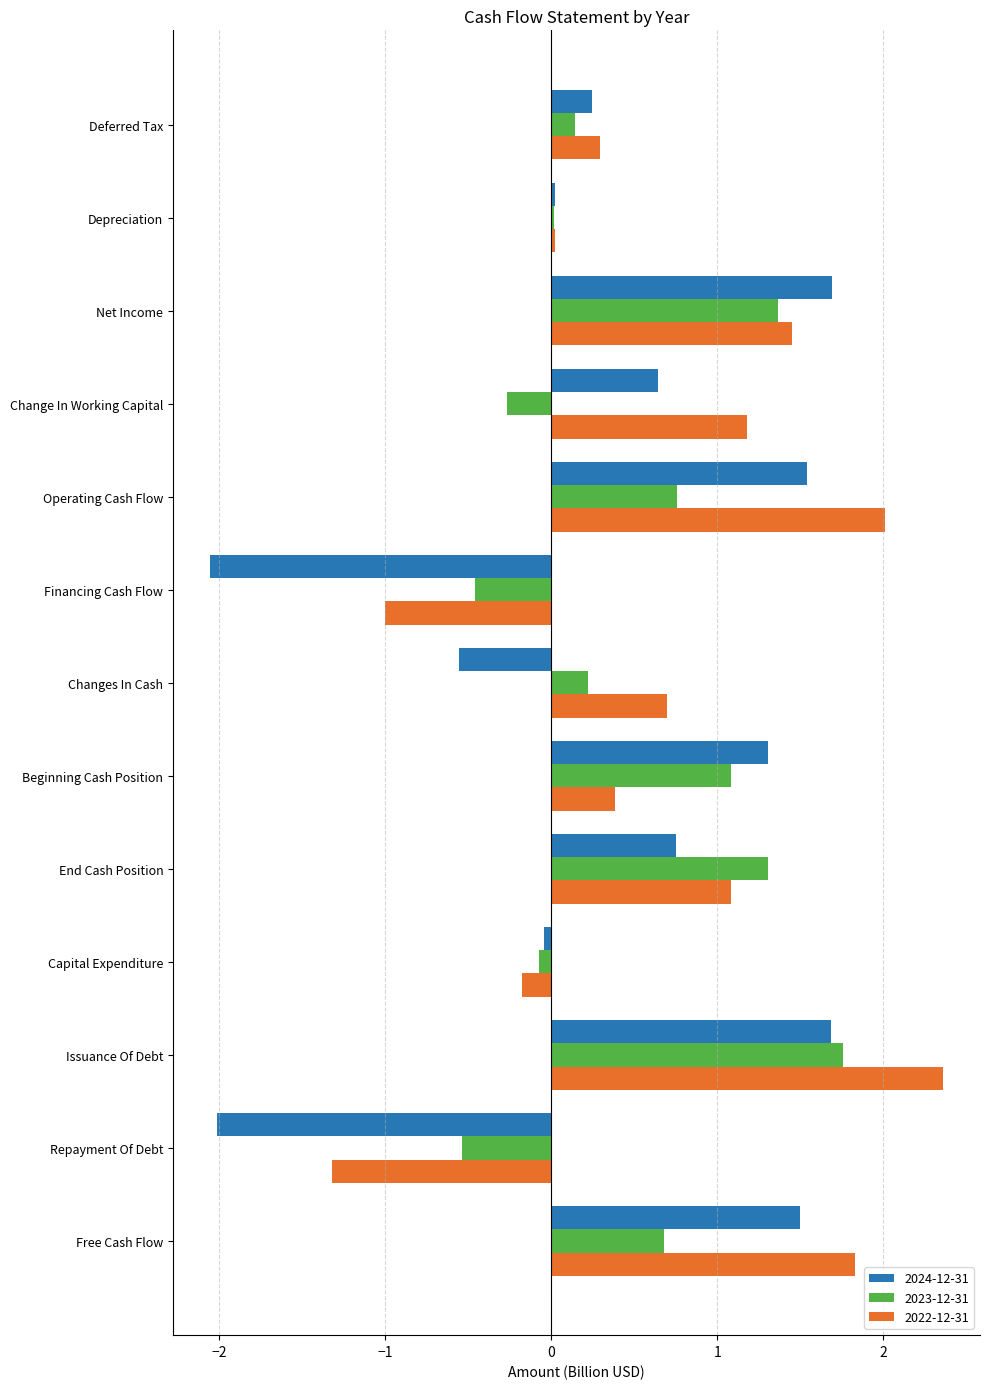

At Issuance Of Debt, list the series in order from smallest to largest.

2024-12-31, 2023-12-31, 2022-12-31